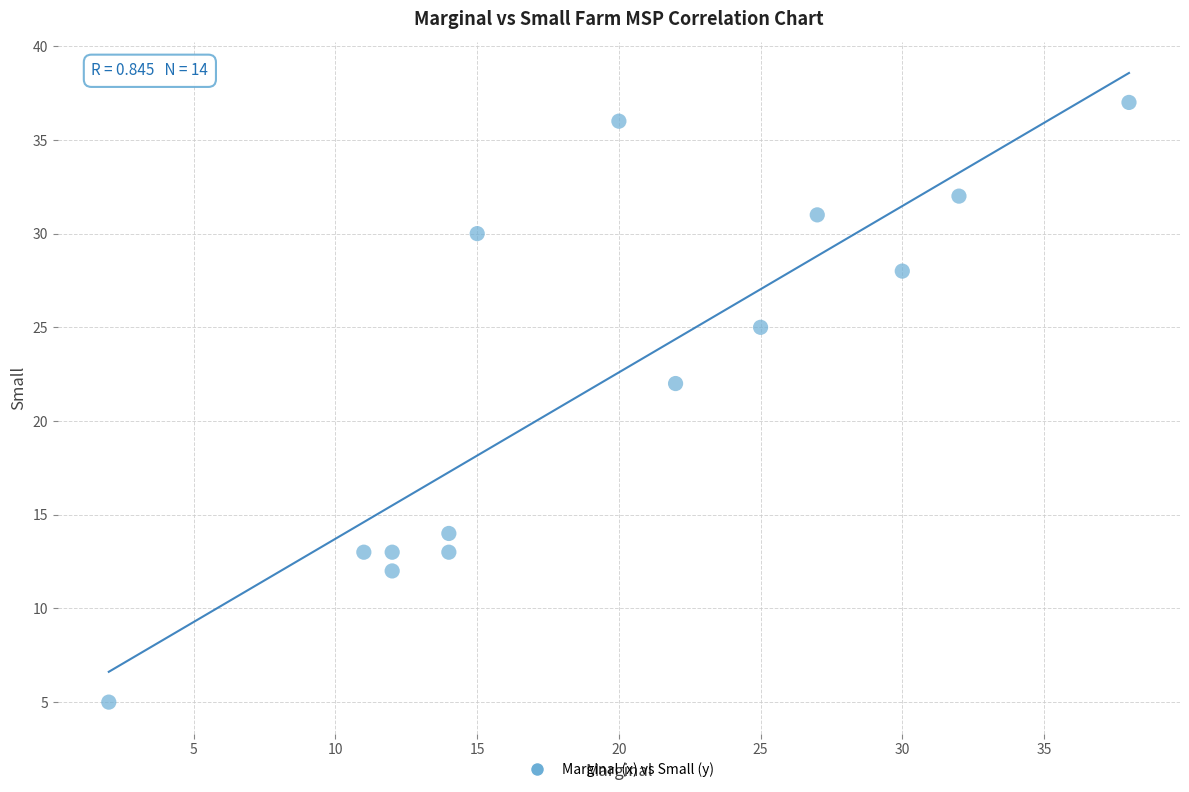

What is the range of Y values (max minus min)?

32